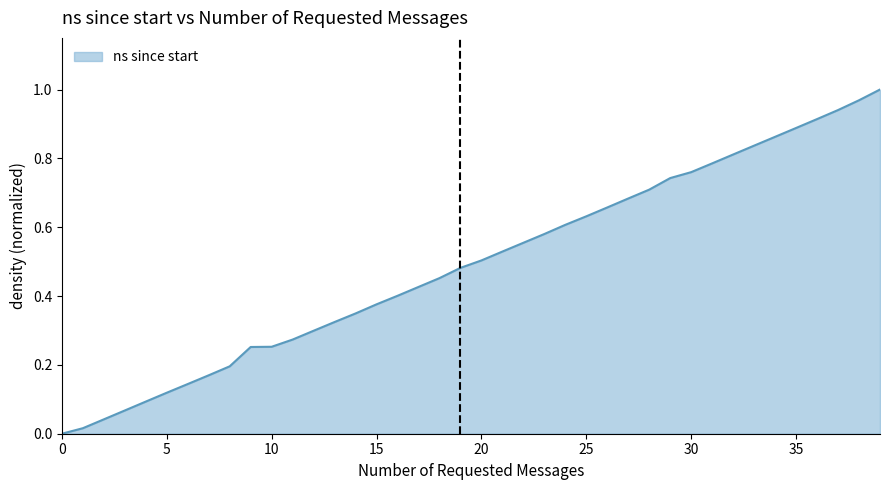

How many lines are shown in the chart?

1